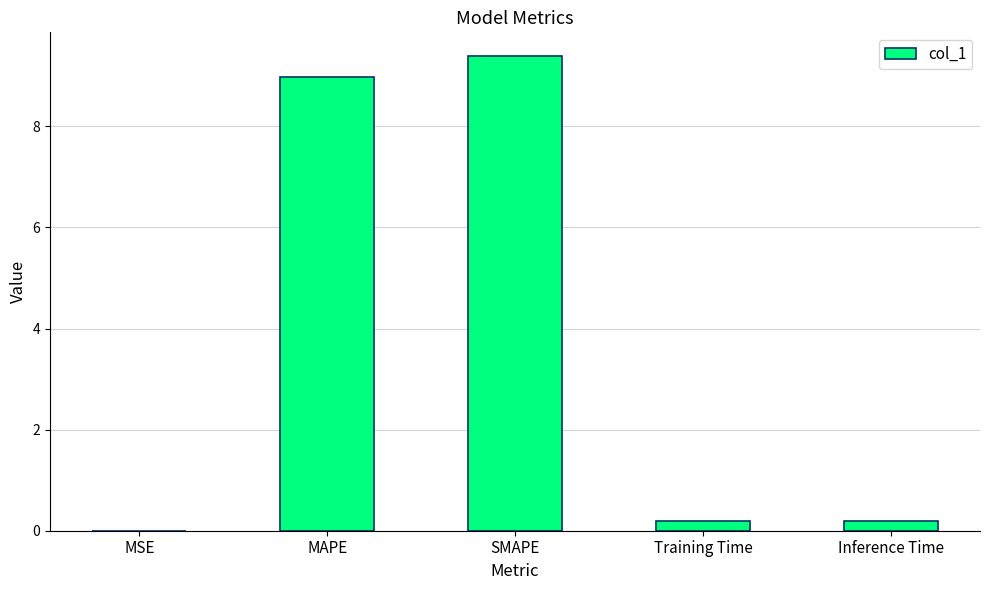

The chart shows a value of 0.2 at Training Time. True or false?

True